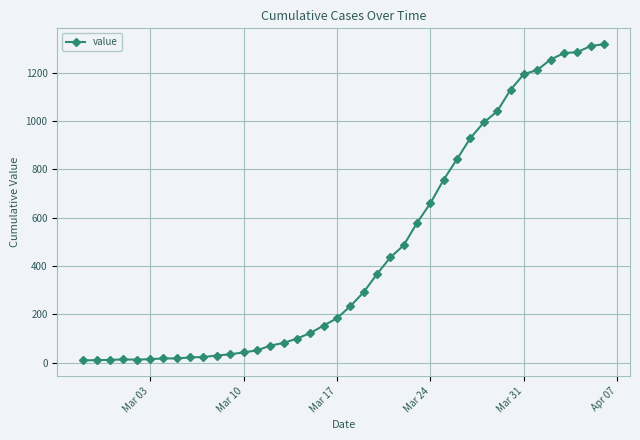

Does the chart display data point markers on the line(s)?

Yes